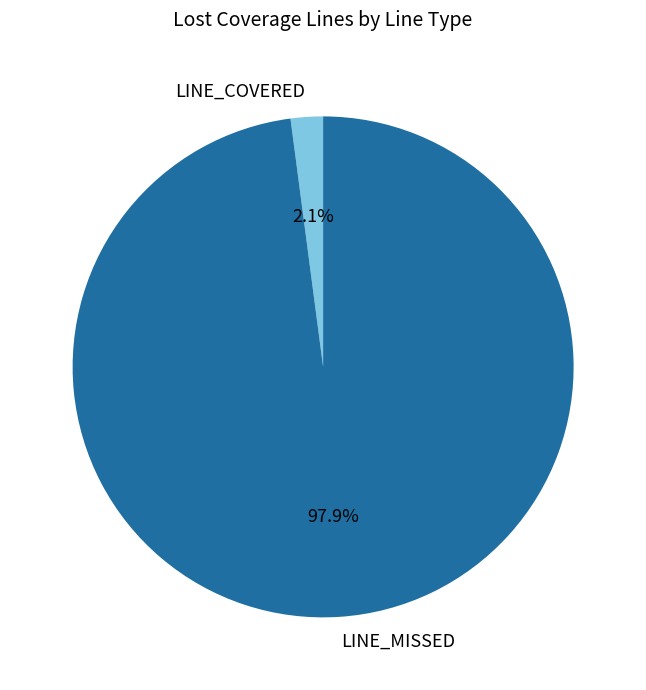

What percentage is the LINE_COVERED slice, to the nearest percent?

2%